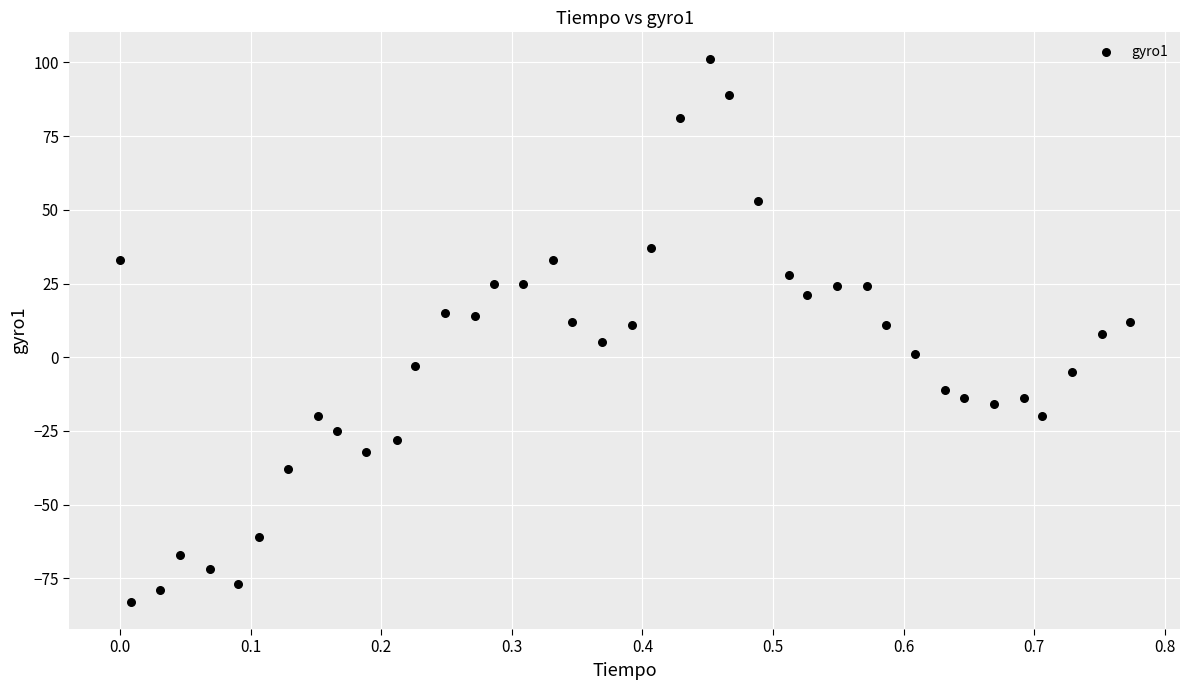

What is the range of Y values (max minus min)?

184